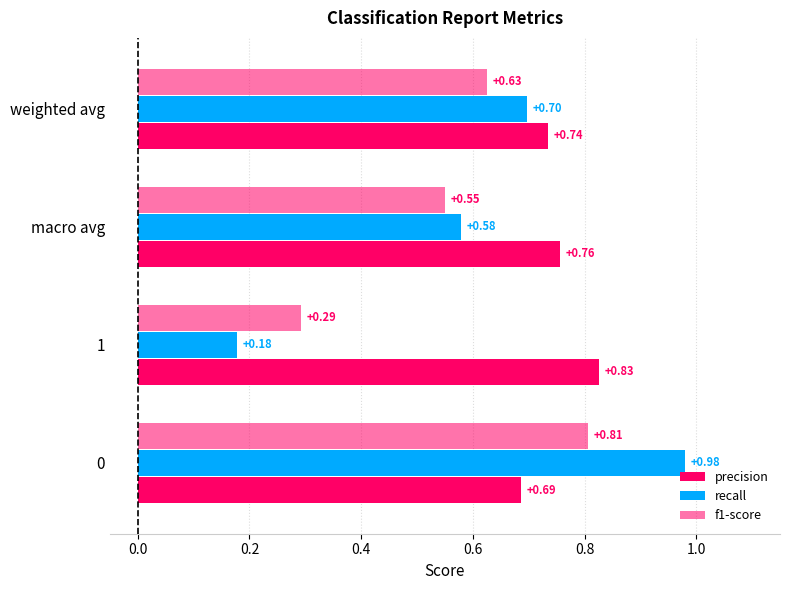

Which series has the widest spread of values?

recall